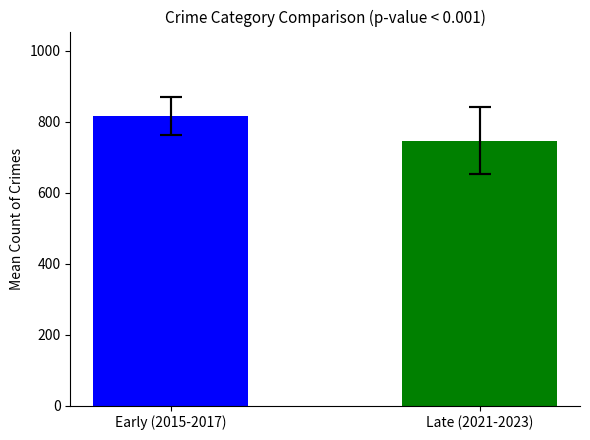

What is the label of the 1st bar from the left?

Early (2015-2017)